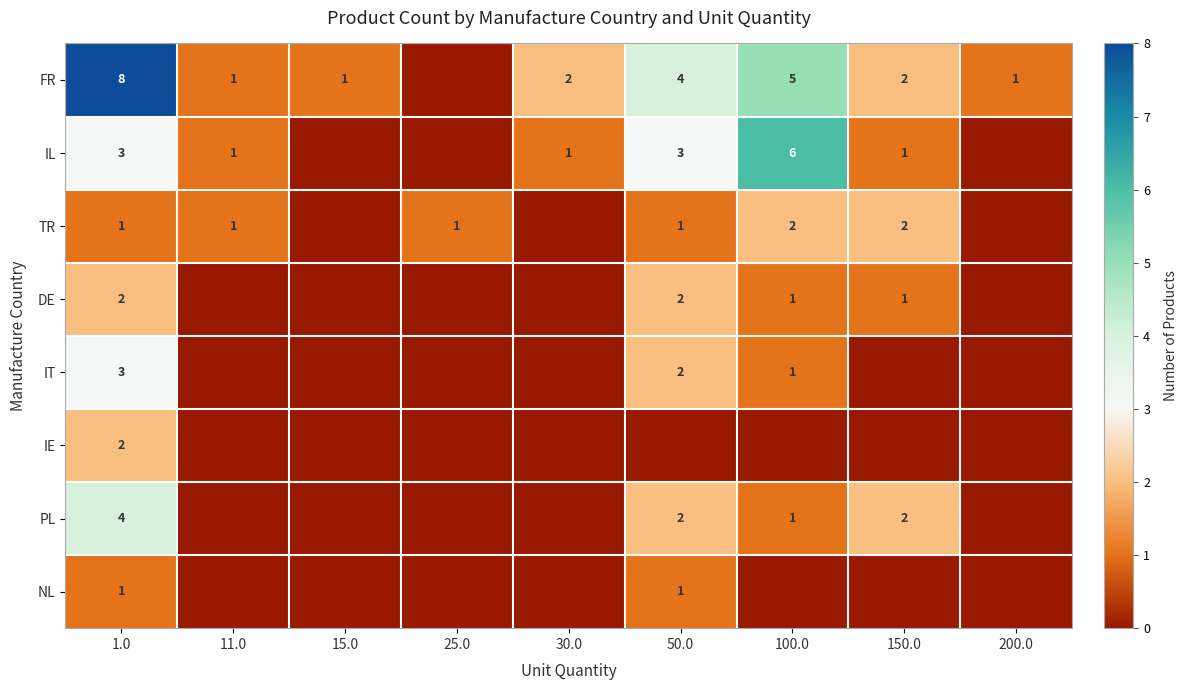

How many categories are shown in the chart?

9